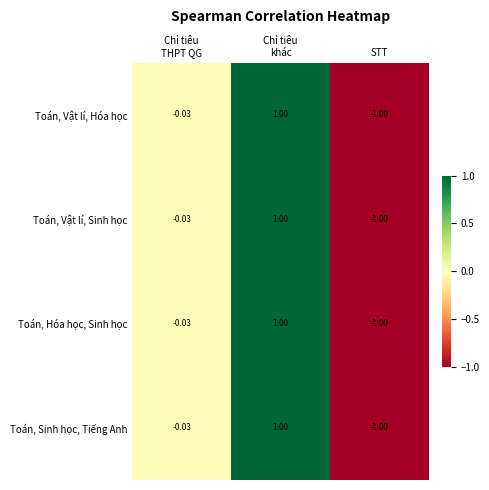

Which label corresponds to the smallest value in the chart?

STT